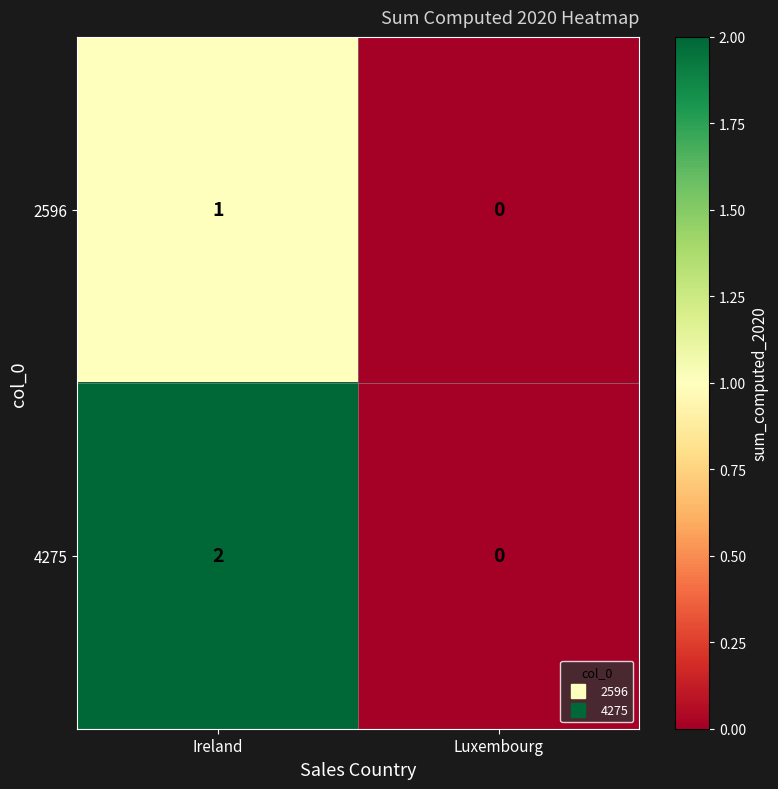

At which label does 2596 reach its peak?

Ireland